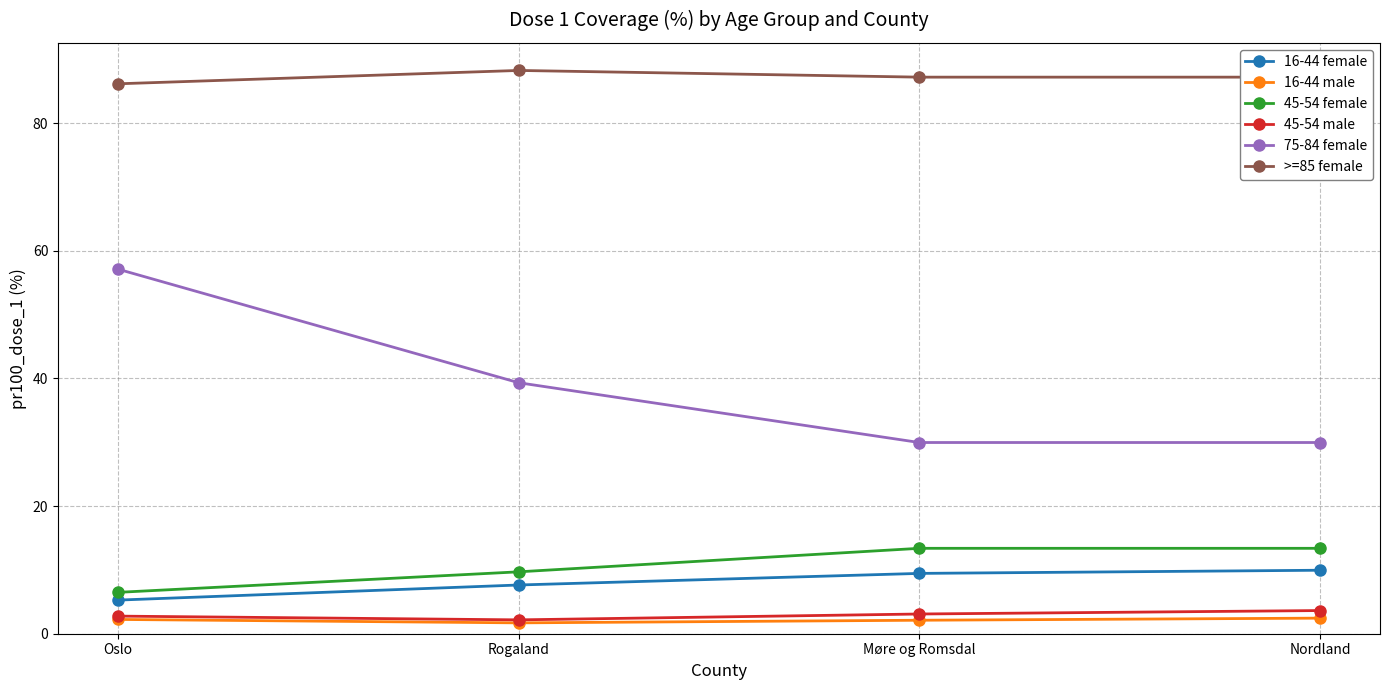

What is the sum of all 45-54 female values?

42.9